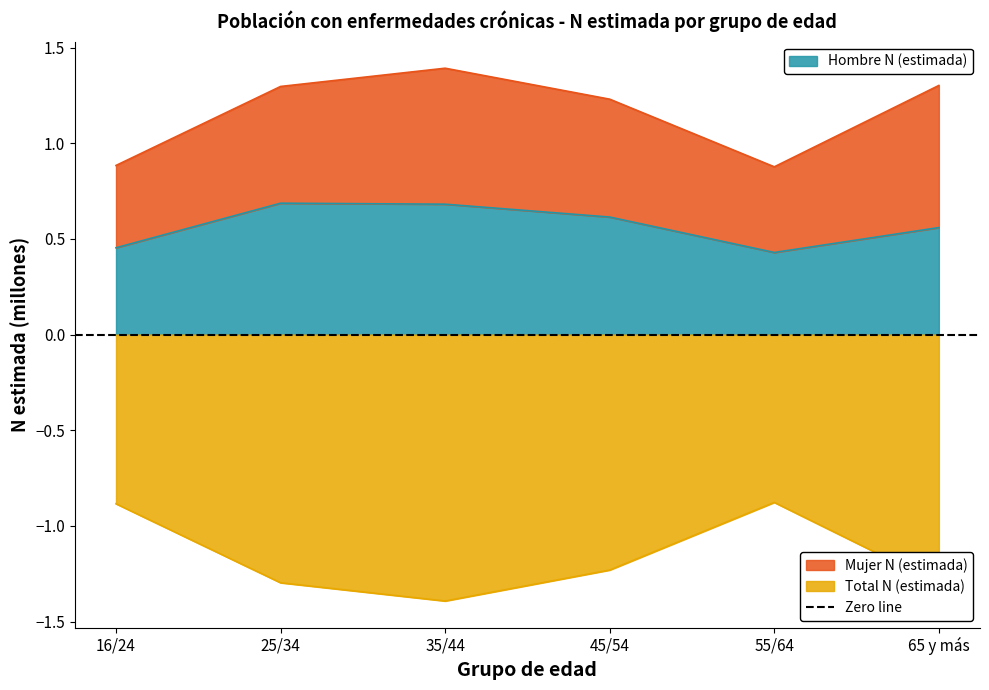

Rank the categories by Total N (estimada) value from highest to lowest.

55/64, 16/24, 45/54, 25/34, 65 y más, 35/44